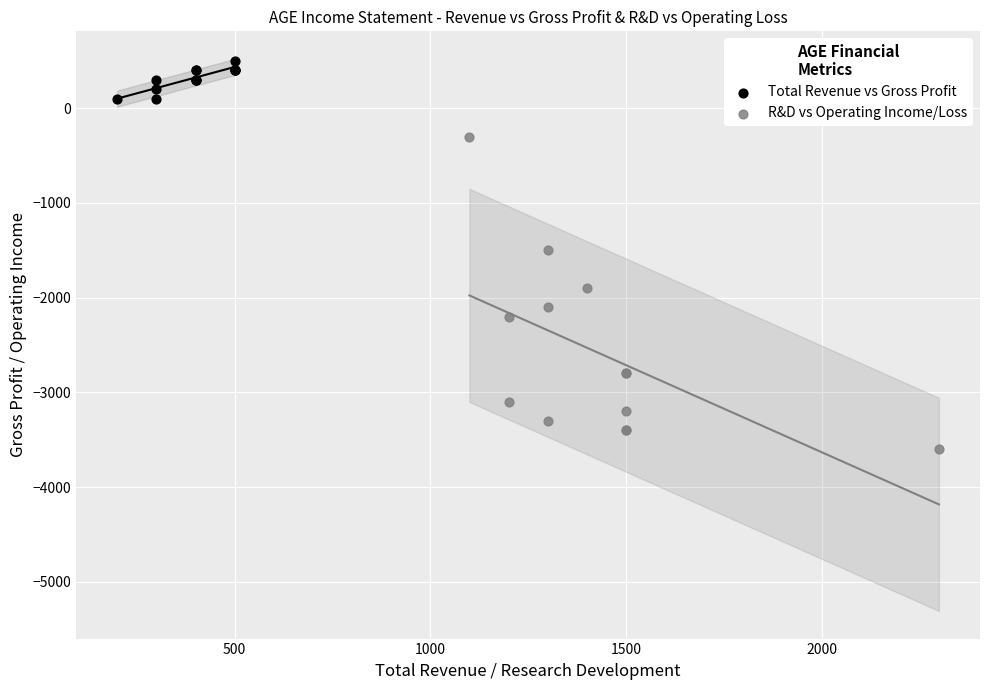

Which series has the largest Y range (max minus min)?

R&D vs Operating Income/Loss